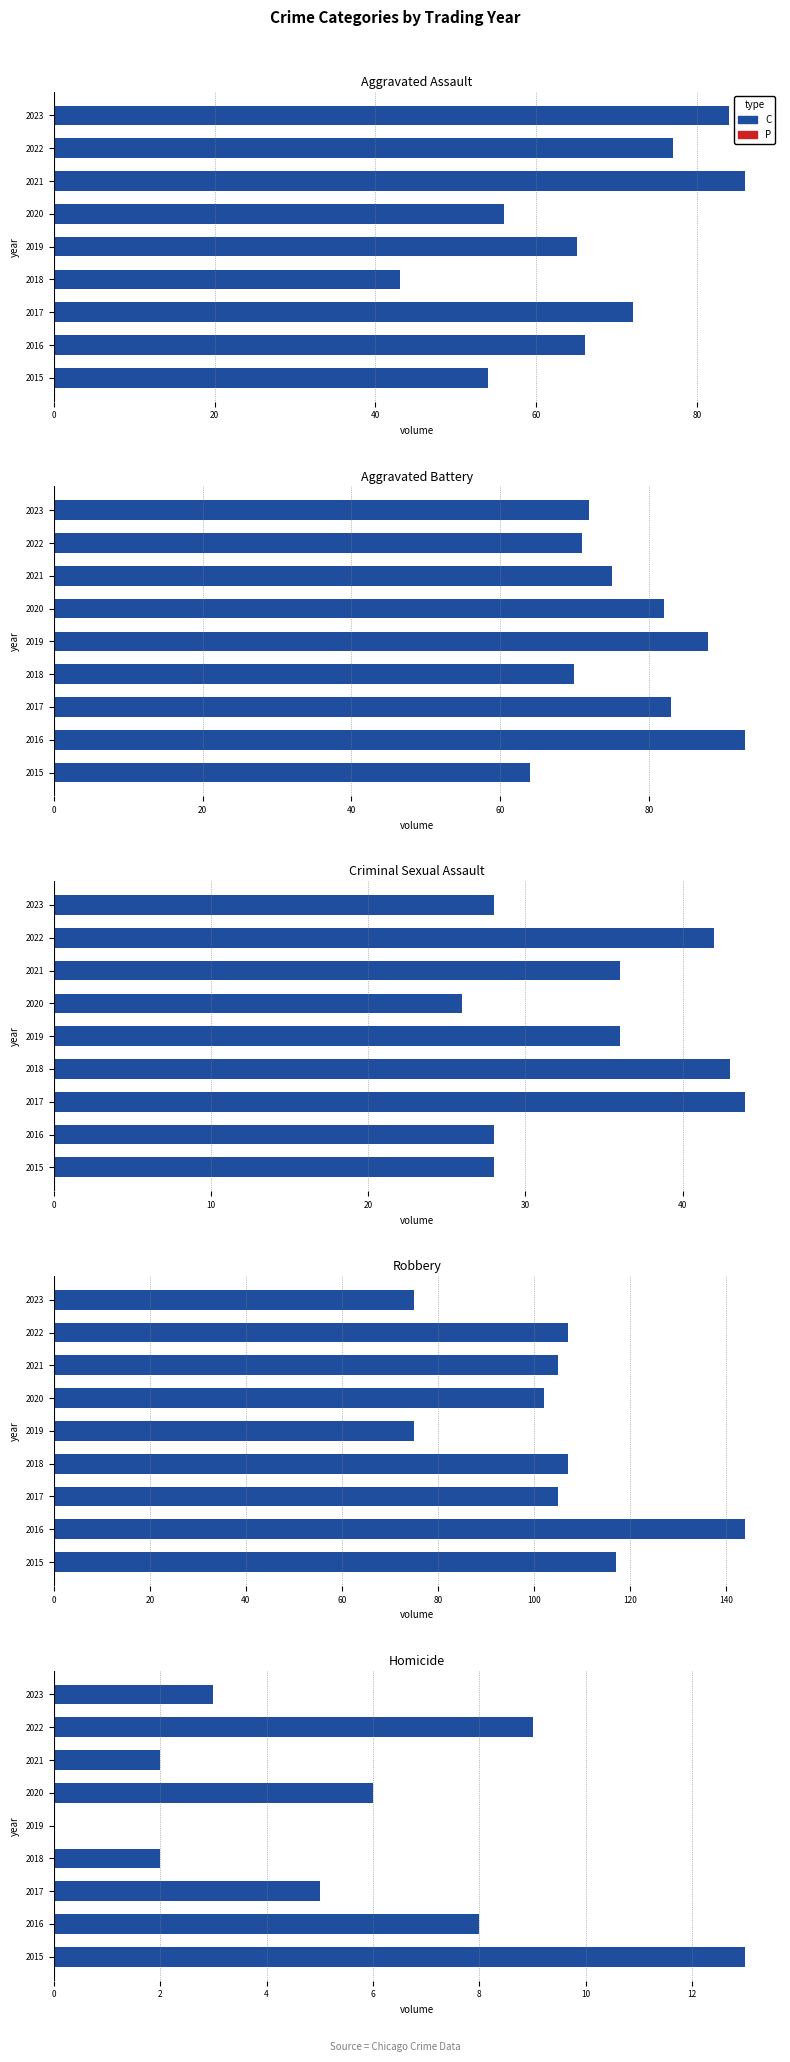

How many values in Positive are above zero?

8